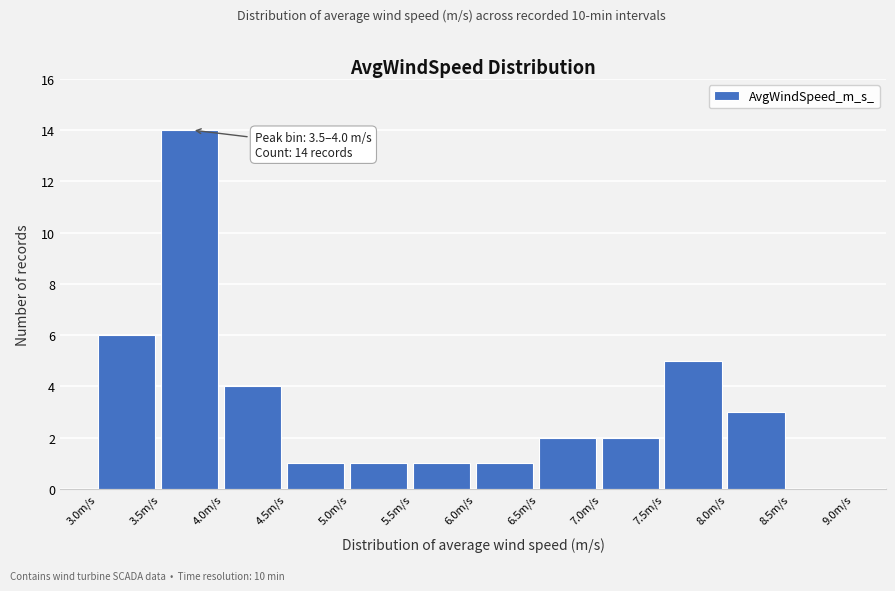

Which range on the x-axis has the tallest bar?

3.5 to 4.0